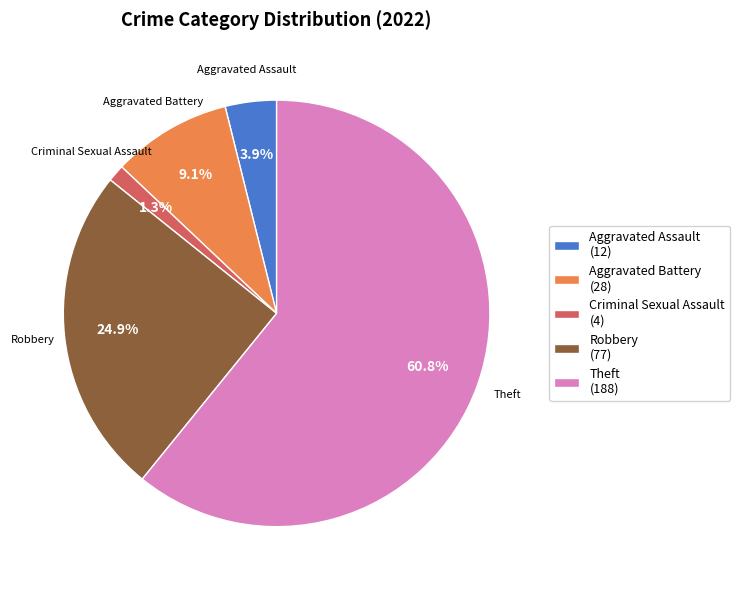

Combined, do Aggravated Assault (12) and Theft (188) account for over 50%?

Yes